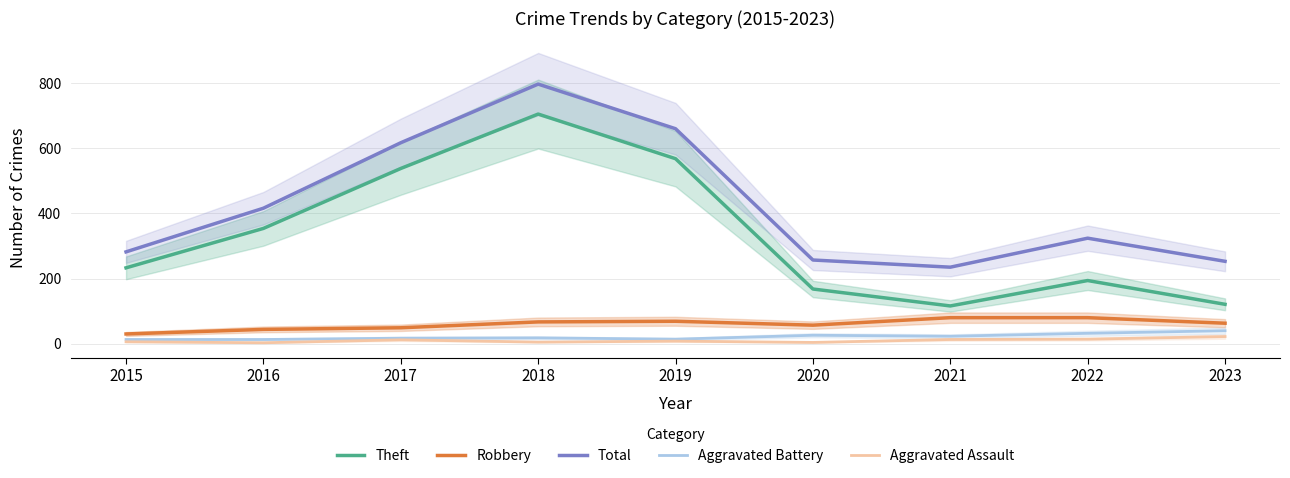

What value does the Aggravated Assault series have at 2017, to the nearest 5?

10